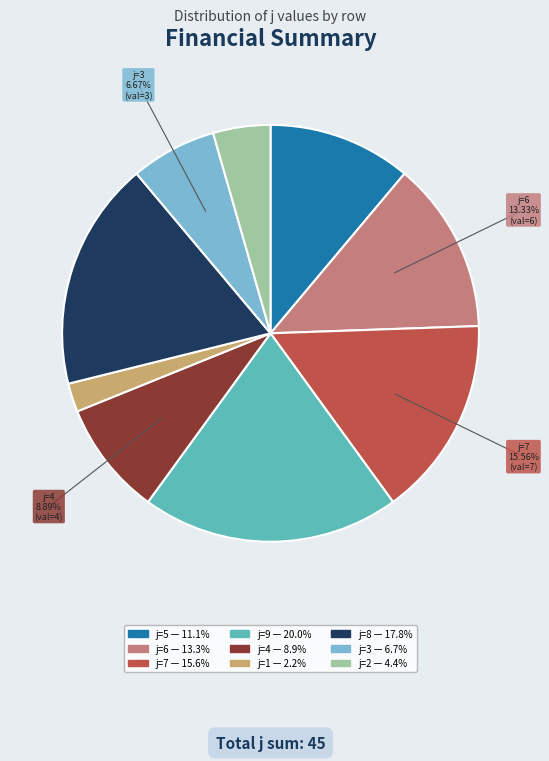

Is there a majority slice in this chart?

No